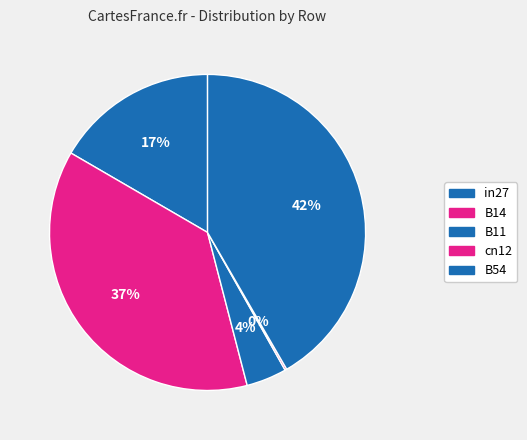

Which slice is the largest?

B54